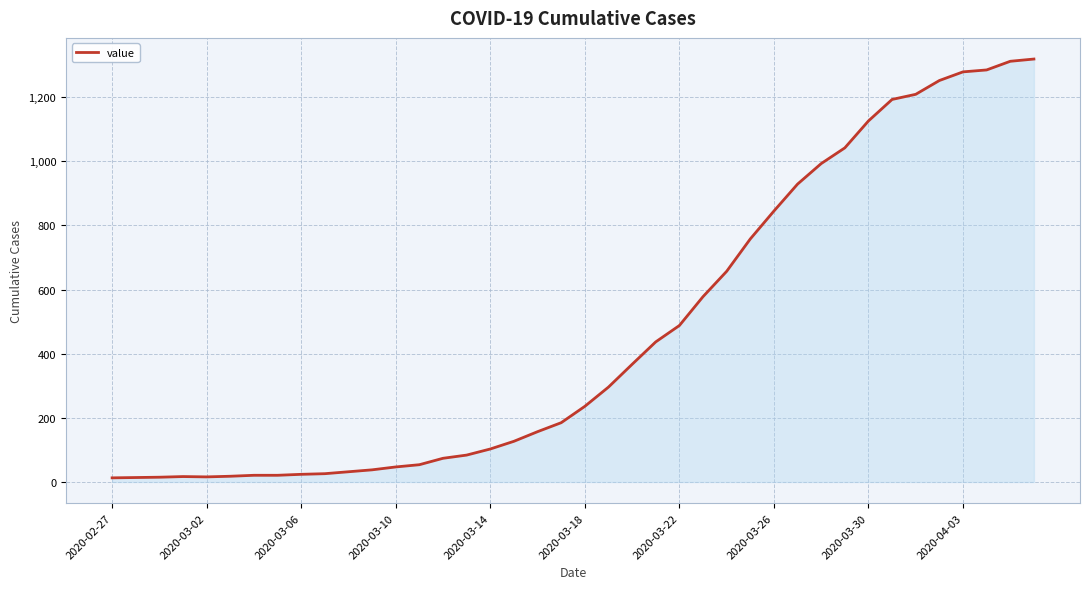

What is the greatest value displayed?

1319